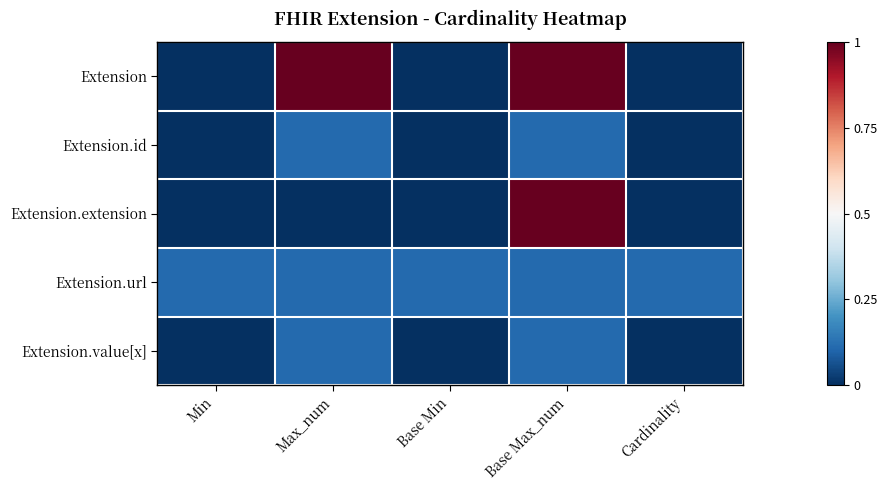

Which label corresponds to the smallest value in the chart?

Min